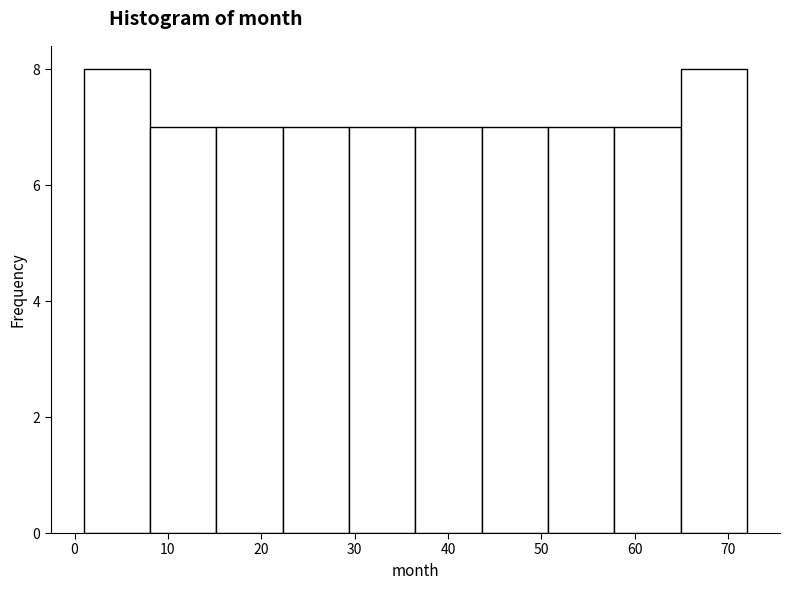

Reading left to right, list every bar in this chart as the range it spans on the x-axis followed by its height. Neither the bar edges nor the heights are printed on the chart, so give them approximately, as read against the axes.

1.0 to 8.1: 8
8.1 to 15.2: 7
15.2 to 22.3: 7
22.3 to 29.4: 7
29.4 to 36.5: 7
36.5 to 43.6: 7
43.6 to 50.7: 7
50.7 to 57.8: 7
57.8 to 64.9: 7
64.9 to 72.0: 8